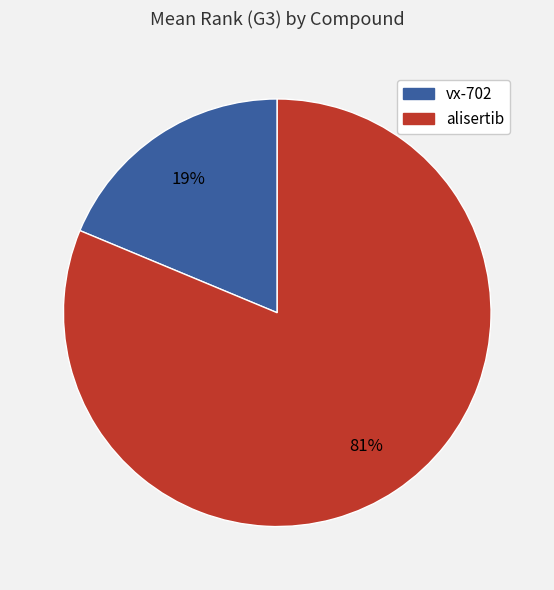

Do vx-702 and alisertib together represent more than half of the pie?

Yes